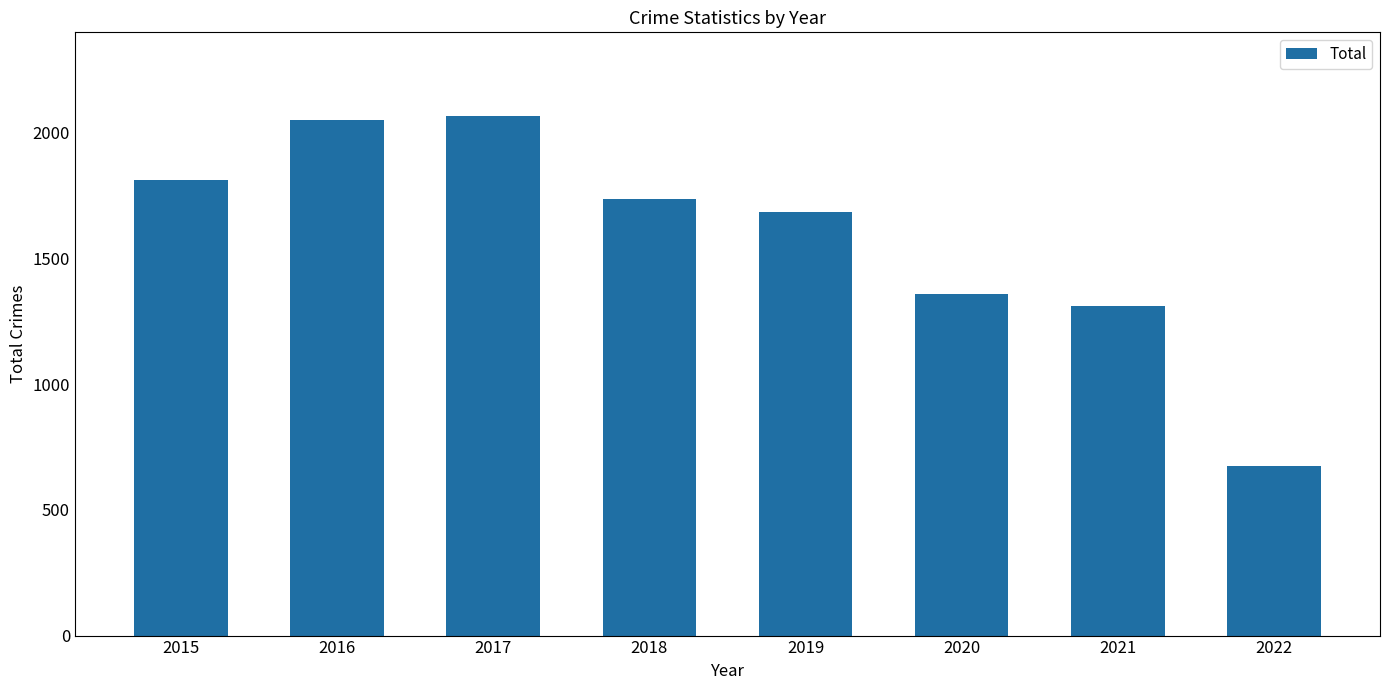

What is the value of the 2nd bar from the left?

2053